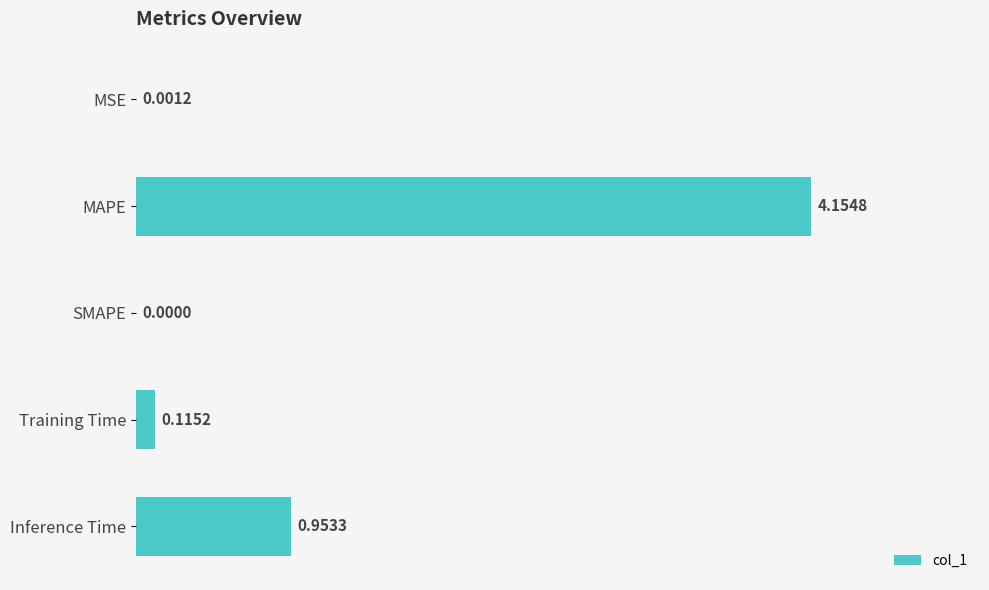

At which label is the value closest to 2?

Inference Time